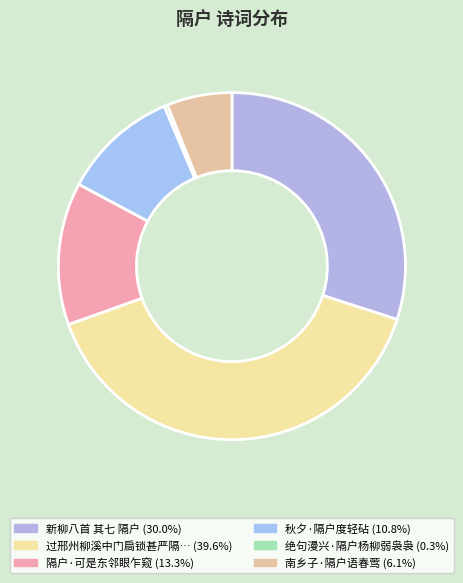

To the nearest percent, what is the average slice percentage?

17%